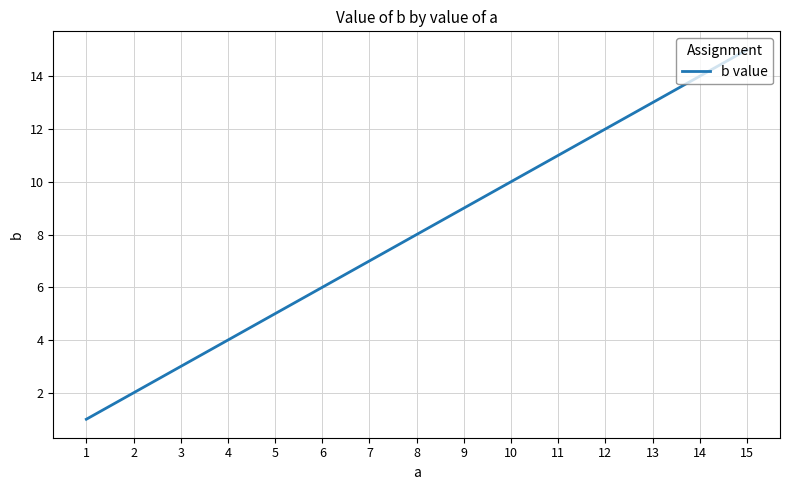

Between 7 and 15, which is larger?

15